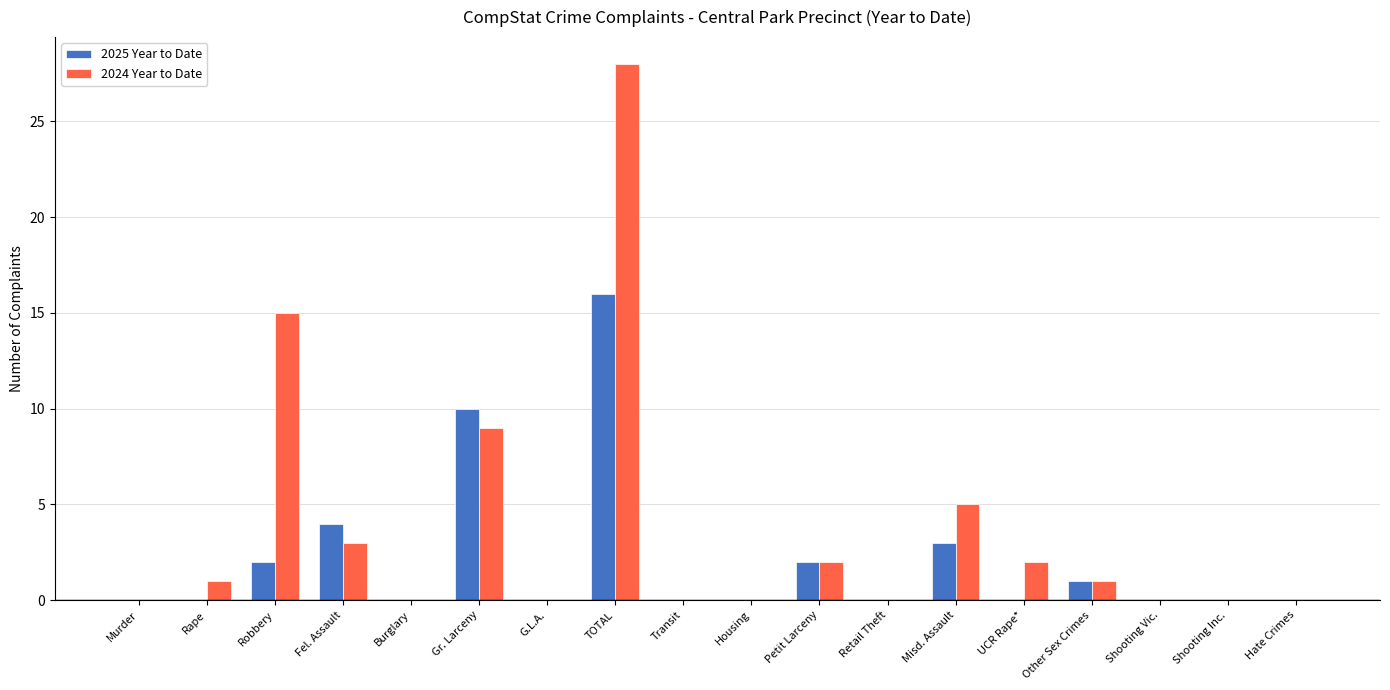

At which label is 2024 Year to Date closest to 14?

Robbery